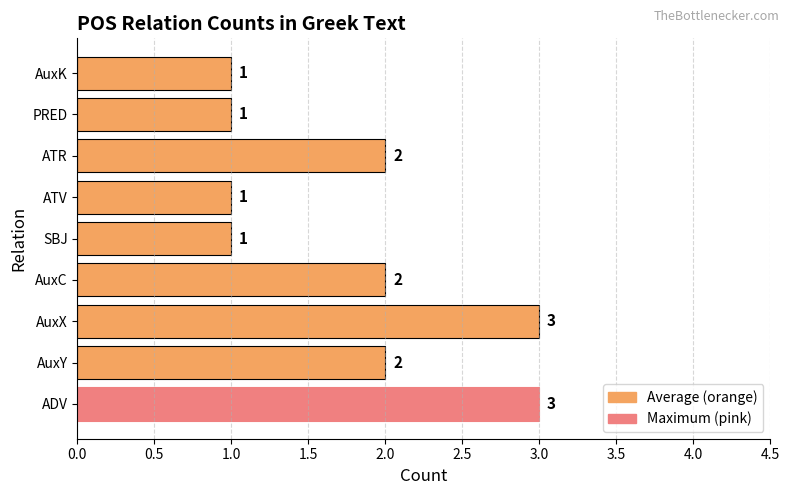

Reading bottom to top, transcribe all the data shown in this chart.

ADV=3	AuxY=2	AuxX=3	AuxC=2	SBJ=1	ATV=1	ATR=2	PRED=1	AuxK=1